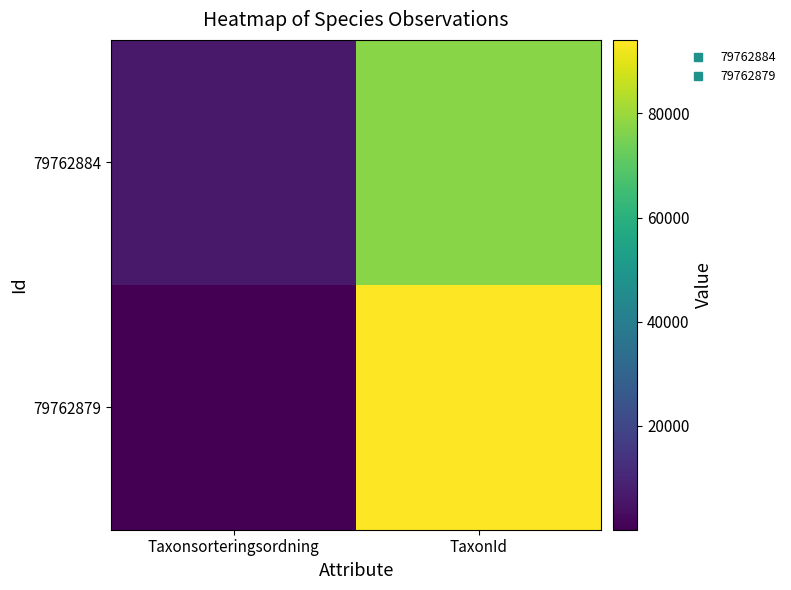

Reading left to right, what are all the values shown in this chart?

79762884: Taxonsorteringsordning=6425	TaxonId=77506
79762879: Taxonsorteringsordning=53	TaxonId=94121